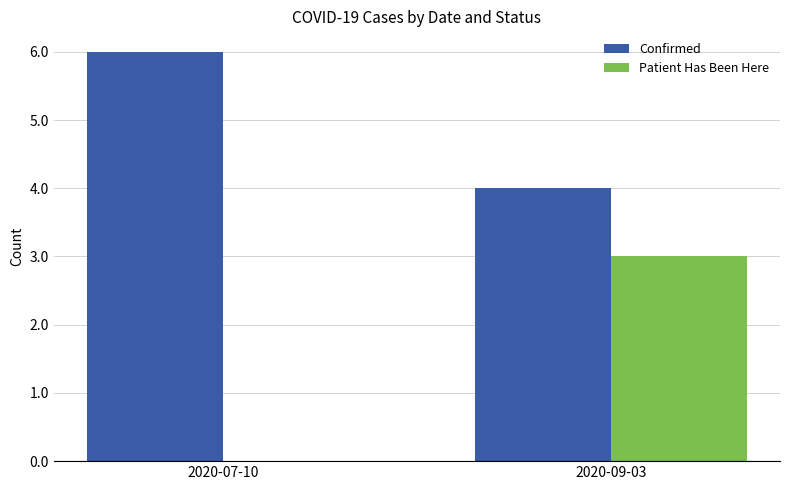

The Confirmed series shows 4 at 2020-09-03. True or false?

True